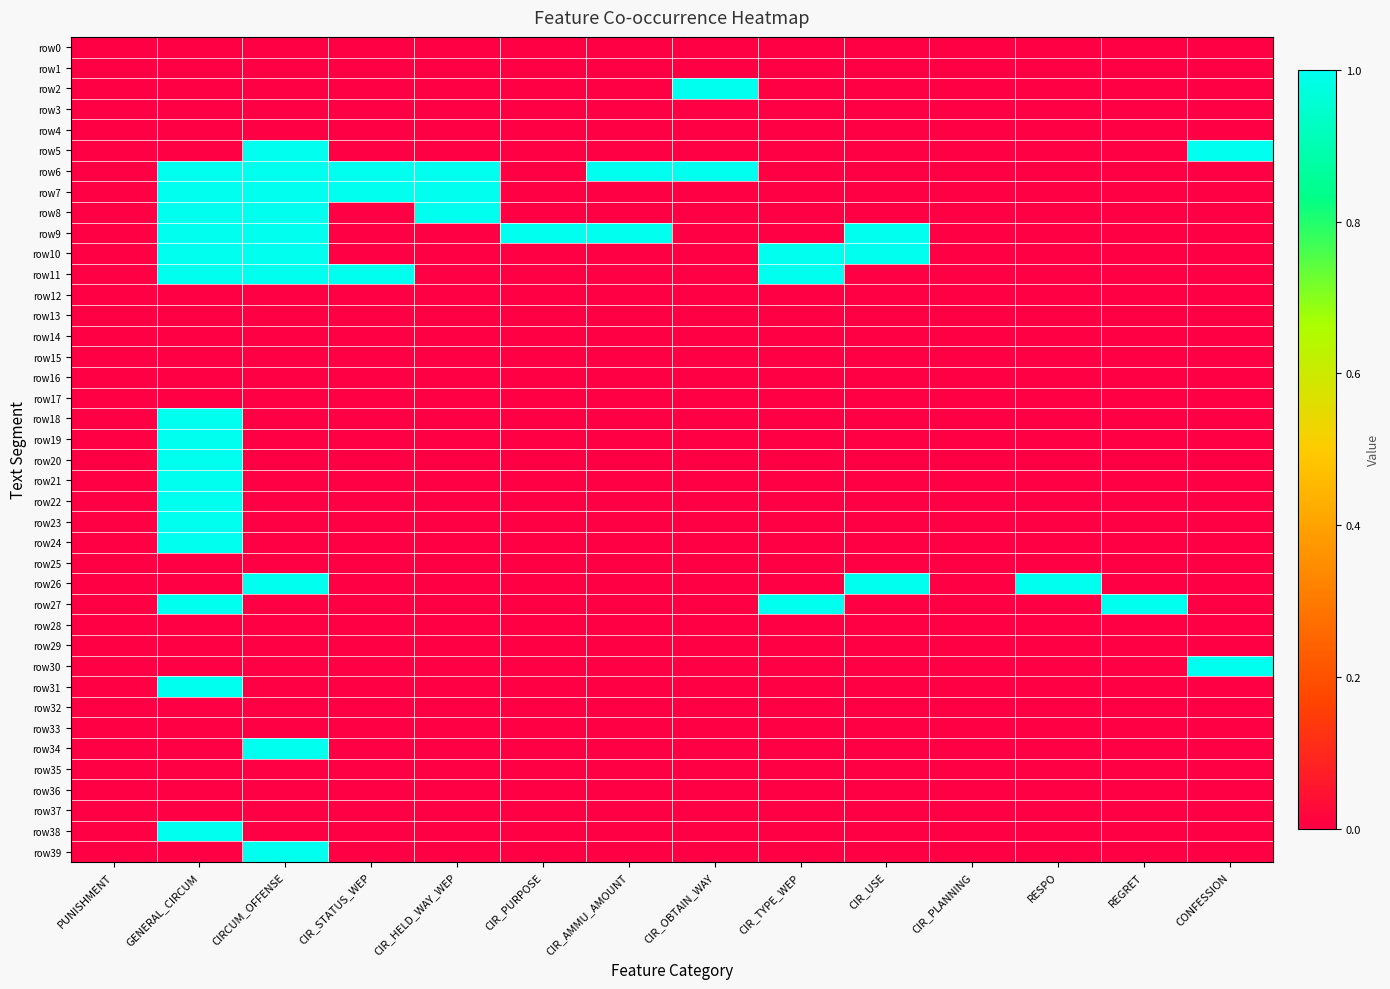

Reading left to right, extract all data points from this chart.

row0: PUNISHMENT=0	GENERAL_CIRCUM=0	CIRCUM_OFFENSE=0	CIR_STATUS_WEP=0	CIR_HELD_WAY_WEP=0	CIR_PURPOSE=0	CIR_AMMU_AMOUNT=0	CIR_OBTAIN_WAY=0	CIR_TYPE_WEP=0	CIR_USE=0	CIR_PLANNING=0	RESPO=0	REGRET=0	CONFESSION=0
row1: PUNISHMENT=0	GENERAL_CIRCUM=0	CIRCUM_OFFENSE=0	CIR_STATUS_WEP=0	CIR_HELD_WAY_WEP=0	CIR_PURPOSE=0	CIR_AMMU_AMOUNT=0	CIR_OBTAIN_WAY=0	CIR_TYPE_WEP=0	CIR_USE=0	CIR_PLANNING=0	RESPO=0	REGRET=0	CONFESSION=0
row2: PUNISHMENT=0	GENERAL_CIRCUM=0	CIRCUM_OFFENSE=0	CIR_STATUS_WEP=0	CIR_HELD_WAY_WEP=0	CIR_PURPOSE=0	CIR_AMMU_AMOUNT=0	CIR_OBTAIN_WAY=1	CIR_TYPE_WEP=0	CIR_USE=0	CIR_PLANNING=0	RESPO=0	REGRET=0	CONFESSION=0
row3: PUNISHMENT=0	GENERAL_CIRCUM=0	CIRCUM_OFFENSE=0	CIR_STATUS_WEP=0	CIR_HELD_WAY_WEP=0	CIR_PURPOSE=0	CIR_AMMU_AMOUNT=0	CIR_OBTAIN_WAY=0	CIR_TYPE_WEP=0	CIR_USE=0	CIR_PLANNING=0	RESPO=0	REGRET=0	CONFESSION=0
row4: PUNISHMENT=0	GENERAL_CIRCUM=0	CIRCUM_OFFENSE=0	CIR_STATUS_WEP=0	CIR_HELD_WAY_WEP=0	CIR_PURPOSE=0	CIR_AMMU_AMOUNT=0	CIR_OBTAIN_WAY=0	CIR_TYPE_WEP=0	CIR_USE=0	CIR_PLANNING=0	RESPO=0	REGRET=0	CONFESSION=0
row5: PUNISHMENT=0	GENERAL_CIRCUM=0	CIRCUM_OFFENSE=1	CIR_STATUS_WEP=0	CIR_HELD_WAY_WEP=0	CIR_PURPOSE=0	CIR_AMMU_AMOUNT=0	CIR_OBTAIN_WAY=0	CIR_TYPE_WEP=0	CIR_USE=0	CIR_PLANNING=0	RESPO=0	REGRET=0	CONFESSION=1
row6: PUNISHMENT=0	GENERAL_CIRCUM=1	CIRCUM_OFFENSE=1	CIR_STATUS_WEP=1	CIR_HELD_WAY_WEP=1	CIR_PURPOSE=0	CIR_AMMU_AMOUNT=1	CIR_OBTAIN_WAY=1	CIR_TYPE_WEP=0	CIR_USE=0	CIR_PLANNING=0	RESPO=0	REGRET=0	CONFESSION=0
row7: PUNISHMENT=0	GENERAL_CIRCUM=1	CIRCUM_OFFENSE=1	CIR_STATUS_WEP=1	CIR_HELD_WAY_WEP=1	CIR_PURPOSE=0	CIR_AMMU_AMOUNT=0	CIR_OBTAIN_WAY=0	CIR_TYPE_WEP=0	CIR_USE=0	CIR_PLANNING=0	RESPO=0	REGRET=0	CONFESSION=0
row8: PUNISHMENT=0	GENERAL_CIRCUM=1	CIRCUM_OFFENSE=1	CIR_STATUS_WEP=0	CIR_HELD_WAY_WEP=1	CIR_PURPOSE=0	CIR_AMMU_AMOUNT=0	CIR_OBTAIN_WAY=0	CIR_TYPE_WEP=0	CIR_USE=0	CIR_PLANNING=0	RESPO=0	REGRET=0	CONFESSION=0
row9: PUNISHMENT=0	GENERAL_CIRCUM=1	CIRCUM_OFFENSE=1	CIR_STATUS_WEP=0	CIR_HELD_WAY_WEP=0	CIR_PURPOSE=1	CIR_AMMU_AMOUNT=1	CIR_OBTAIN_WAY=0	CIR_TYPE_WEP=0	CIR_USE=1	CIR_PLANNING=0	RESPO=0	REGRET=0	CONFESSION=0
row10: PUNISHMENT=0	GENERAL_CIRCUM=1	CIRCUM_OFFENSE=1	CIR_STATUS_WEP=0	CIR_HELD_WAY_WEP=0	CIR_PURPOSE=0	CIR_AMMU_AMOUNT=0	CIR_OBTAIN_WAY=0	CIR_TYPE_WEP=1	CIR_USE=1	CIR_PLANNING=0	RESPO=0	REGRET=0	CONFESSION=0
row11: PUNISHMENT=0	GENERAL_CIRCUM=1	CIRCUM_OFFENSE=1	CIR_STATUS_WEP=1	CIR_HELD_WAY_WEP=0	CIR_PURPOSE=0	CIR_AMMU_AMOUNT=0	CIR_OBTAIN_WAY=0	CIR_TYPE_WEP=1	CIR_USE=0	CIR_PLANNING=0	RESPO=0	REGRET=0	CONFESSION=0
row12: PUNISHMENT=0	GENERAL_CIRCUM=0	CIRCUM_OFFENSE=0	CIR_STATUS_WEP=0	CIR_HELD_WAY_WEP=0	CIR_PURPOSE=0	CIR_AMMU_AMOUNT=0	CIR_OBTAIN_WAY=0	CIR_TYPE_WEP=0	CIR_USE=0	CIR_PLANNING=0	RESPO=0	REGRET=0	CONFESSION=0
row13: PUNISHMENT=0	GENERAL_CIRCUM=0	CIRCUM_OFFENSE=0	CIR_STATUS_WEP=0	CIR_HELD_WAY_WEP=0	CIR_PURPOSE=0	CIR_AMMU_AMOUNT=0	CIR_OBTAIN_WAY=0	CIR_TYPE_WEP=0	CIR_USE=0	CIR_PLANNING=0	RESPO=0	REGRET=0	CONFESSION=0
row14: PUNISHMENT=0	GENERAL_CIRCUM=0	CIRCUM_OFFENSE=0	CIR_STATUS_WEP=0	CIR_HELD_WAY_WEP=0	CIR_PURPOSE=0	CIR_AMMU_AMOUNT=0	CIR_OBTAIN_WAY=0	CIR_TYPE_WEP=0	CIR_USE=0	CIR_PLANNING=0	RESPO=0	REGRET=0	CONFESSION=0
row15: PUNISHMENT=0	GENERAL_CIRCUM=0	CIRCUM_OFFENSE=0	CIR_STATUS_WEP=0	CIR_HELD_WAY_WEP=0	CIR_PURPOSE=0	CIR_AMMU_AMOUNT=0	CIR_OBTAIN_WAY=0	CIR_TYPE_WEP=0	CIR_USE=0	CIR_PLANNING=0	RESPO=0	REGRET=0	CONFESSION=0
row16: PUNISHMENT=0	GENERAL_CIRCUM=0	CIRCUM_OFFENSE=0	CIR_STATUS_WEP=0	CIR_HELD_WAY_WEP=0	CIR_PURPOSE=0	CIR_AMMU_AMOUNT=0	CIR_OBTAIN_WAY=0	CIR_TYPE_WEP=0	CIR_USE=0	CIR_PLANNING=0	RESPO=0	REGRET=0	CONFESSION=0
row17: PUNISHMENT=0	GENERAL_CIRCUM=0	CIRCUM_OFFENSE=0	CIR_STATUS_WEP=0	CIR_HELD_WAY_WEP=0	CIR_PURPOSE=0	CIR_AMMU_AMOUNT=0	CIR_OBTAIN_WAY=0	CIR_TYPE_WEP=0	CIR_USE=0	CIR_PLANNING=0	RESPO=0	REGRET=0	CONFESSION=0
row18: PUNISHMENT=0	GENERAL_CIRCUM=1	CIRCUM_OFFENSE=0	CIR_STATUS_WEP=0	CIR_HELD_WAY_WEP=0	CIR_PURPOSE=0	CIR_AMMU_AMOUNT=0	CIR_OBTAIN_WAY=0	CIR_TYPE_WEP=0	CIR_USE=0	CIR_PLANNING=0	RESPO=0	REGRET=0	CONFESSION=0
row19: PUNISHMENT=0	GENERAL_CIRCUM=1	CIRCUM_OFFENSE=0	CIR_STATUS_WEP=0	CIR_HELD_WAY_WEP=0	CIR_PURPOSE=0	CIR_AMMU_AMOUNT=0	CIR_OBTAIN_WAY=0	CIR_TYPE_WEP=0	CIR_USE=0	CIR_PLANNING=0	RESPO=0	REGRET=0	CONFESSION=0
row20: PUNISHMENT=0	GENERAL_CIRCUM=1	CIRCUM_OFFENSE=0	CIR_STATUS_WEP=0	CIR_HELD_WAY_WEP=0	CIR_PURPOSE=0	CIR_AMMU_AMOUNT=0	CIR_OBTAIN_WAY=0	CIR_TYPE_WEP=0	CIR_USE=0	CIR_PLANNING=0	RESPO=0	REGRET=0	CONFESSION=0
row21: PUNISHMENT=0	GENERAL_CIRCUM=1	CIRCUM_OFFENSE=0	CIR_STATUS_WEP=0	CIR_HELD_WAY_WEP=0	CIR_PURPOSE=0	CIR_AMMU_AMOUNT=0	CIR_OBTAIN_WAY=0	CIR_TYPE_WEP=0	CIR_USE=0	CIR_PLANNING=0	RESPO=0	REGRET=0	CONFESSION=0
row22: PUNISHMENT=0	GENERAL_CIRCUM=1	CIRCUM_OFFENSE=0	CIR_STATUS_WEP=0	CIR_HELD_WAY_WEP=0	CIR_PURPOSE=0	CIR_AMMU_AMOUNT=0	CIR_OBTAIN_WAY=0	CIR_TYPE_WEP=0	CIR_USE=0	CIR_PLANNING=0	RESPO=0	REGRET=0	CONFESSION=0
row23: PUNISHMENT=0	GENERAL_CIRCUM=1	CIRCUM_OFFENSE=0	CIR_STATUS_WEP=0	CIR_HELD_WAY_WEP=0	CIR_PURPOSE=0	CIR_AMMU_AMOUNT=0	CIR_OBTAIN_WAY=0	CIR_TYPE_WEP=0	CIR_USE=0	CIR_PLANNING=0	RESPO=0	REGRET=0	CONFESSION=0
row24: PUNISHMENT=0	GENERAL_CIRCUM=1	CIRCUM_OFFENSE=0	CIR_STATUS_WEP=0	CIR_HELD_WAY_WEP=0	CIR_PURPOSE=0	CIR_AMMU_AMOUNT=0	CIR_OBTAIN_WAY=0	CIR_TYPE_WEP=0	CIR_USE=0	CIR_PLANNING=0	RESPO=0	REGRET=0	CONFESSION=0
row25: PUNISHMENT=0	GENERAL_CIRCUM=0	CIRCUM_OFFENSE=0	CIR_STATUS_WEP=0	CIR_HELD_WAY_WEP=0	CIR_PURPOSE=0	CIR_AMMU_AMOUNT=0	CIR_OBTAIN_WAY=0	CIR_TYPE_WEP=0	CIR_USE=0	CIR_PLANNING=0	RESPO=0	REGRET=0	CONFESSION=0
row26: PUNISHMENT=0	GENERAL_CIRCUM=0	CIRCUM_OFFENSE=1	CIR_STATUS_WEP=0	CIR_HELD_WAY_WEP=0	CIR_PURPOSE=0	CIR_AMMU_AMOUNT=0	CIR_OBTAIN_WAY=0	CIR_TYPE_WEP=0	CIR_USE=1	CIR_PLANNING=0	RESPO=1	REGRET=0	CONFESSION=0
row27: PUNISHMENT=0	GENERAL_CIRCUM=1	CIRCUM_OFFENSE=0	CIR_STATUS_WEP=0	CIR_HELD_WAY_WEP=0	CIR_PURPOSE=0	CIR_AMMU_AMOUNT=0	CIR_OBTAIN_WAY=0	CIR_TYPE_WEP=1	CIR_USE=0	CIR_PLANNING=0	RESPO=0	REGRET=1	CONFESSION=0
row28: PUNISHMENT=0	GENERAL_CIRCUM=0	CIRCUM_OFFENSE=0	CIR_STATUS_WEP=0	CIR_HELD_WAY_WEP=0	CIR_PURPOSE=0	CIR_AMMU_AMOUNT=0	CIR_OBTAIN_WAY=0	CIR_TYPE_WEP=0	CIR_USE=0	CIR_PLANNING=0	RESPO=0	REGRET=0	CONFESSION=0
row29: PUNISHMENT=0	GENERAL_CIRCUM=0	CIRCUM_OFFENSE=0	CIR_STATUS_WEP=0	CIR_HELD_WAY_WEP=0	CIR_PURPOSE=0	CIR_AMMU_AMOUNT=0	CIR_OBTAIN_WAY=0	CIR_TYPE_WEP=0	CIR_USE=0	CIR_PLANNING=0	RESPO=0	REGRET=0	CONFESSION=0
row30: PUNISHMENT=0	GENERAL_CIRCUM=0	CIRCUM_OFFENSE=0	CIR_STATUS_WEP=0	CIR_HELD_WAY_WEP=0	CIR_PURPOSE=0	CIR_AMMU_AMOUNT=0	CIR_OBTAIN_WAY=0	CIR_TYPE_WEP=0	CIR_USE=0	CIR_PLANNING=0	RESPO=0	REGRET=0	CONFESSION=1
row31: PUNISHMENT=0	GENERAL_CIRCUM=1	CIRCUM_OFFENSE=0	CIR_STATUS_WEP=0	CIR_HELD_WAY_WEP=0	CIR_PURPOSE=0	CIR_AMMU_AMOUNT=0	CIR_OBTAIN_WAY=0	CIR_TYPE_WEP=0	CIR_USE=0	CIR_PLANNING=0	RESPO=0	REGRET=0	CONFESSION=0
row32: PUNISHMENT=0	GENERAL_CIRCUM=0	CIRCUM_OFFENSE=0	CIR_STATUS_WEP=0	CIR_HELD_WAY_WEP=0	CIR_PURPOSE=0	CIR_AMMU_AMOUNT=0	CIR_OBTAIN_WAY=0	CIR_TYPE_WEP=0	CIR_USE=0	CIR_PLANNING=0	RESPO=0	REGRET=0	CONFESSION=0
row33: PUNISHMENT=0	GENERAL_CIRCUM=0	CIRCUM_OFFENSE=0	CIR_STATUS_WEP=0	CIR_HELD_WAY_WEP=0	CIR_PURPOSE=0	CIR_AMMU_AMOUNT=0	CIR_OBTAIN_WAY=0	CIR_TYPE_WEP=0	CIR_USE=0	CIR_PLANNING=0	RESPO=0	REGRET=0	CONFESSION=0
row34: PUNISHMENT=0	GENERAL_CIRCUM=0	CIRCUM_OFFENSE=1	CIR_STATUS_WEP=0	CIR_HELD_WAY_WEP=0	CIR_PURPOSE=0	CIR_AMMU_AMOUNT=0	CIR_OBTAIN_WAY=0	CIR_TYPE_WEP=0	CIR_USE=0	CIR_PLANNING=0	RESPO=0	REGRET=0	CONFESSION=0
row35: PUNISHMENT=0	GENERAL_CIRCUM=0	CIRCUM_OFFENSE=0	CIR_STATUS_WEP=0	CIR_HELD_WAY_WEP=0	CIR_PURPOSE=0	CIR_AMMU_AMOUNT=0	CIR_OBTAIN_WAY=0	CIR_TYPE_WEP=0	CIR_USE=0	CIR_PLANNING=0	RESPO=0	REGRET=0	CONFESSION=0
row36: PUNISHMENT=0	GENERAL_CIRCUM=0	CIRCUM_OFFENSE=0	CIR_STATUS_WEP=0	CIR_HELD_WAY_WEP=0	CIR_PURPOSE=0	CIR_AMMU_AMOUNT=0	CIR_OBTAIN_WAY=0	CIR_TYPE_WEP=0	CIR_USE=0	CIR_PLANNING=0	RESPO=0	REGRET=0	CONFESSION=0
row37: PUNISHMENT=0	GENERAL_CIRCUM=0	CIRCUM_OFFENSE=0	CIR_STATUS_WEP=0	CIR_HELD_WAY_WEP=0	CIR_PURPOSE=0	CIR_AMMU_AMOUNT=0	CIR_OBTAIN_WAY=0	CIR_TYPE_WEP=0	CIR_USE=0	CIR_PLANNING=0	RESPO=0	REGRET=0	CONFESSION=0
row38: PUNISHMENT=0	GENERAL_CIRCUM=1	CIRCUM_OFFENSE=0	CIR_STATUS_WEP=0	CIR_HELD_WAY_WEP=0	CIR_PURPOSE=0	CIR_AMMU_AMOUNT=0	CIR_OBTAIN_WAY=0	CIR_TYPE_WEP=0	CIR_USE=0	CIR_PLANNING=0	RESPO=0	REGRET=0	CONFESSION=0
row39: PUNISHMENT=0	GENERAL_CIRCUM=0	CIRCUM_OFFENSE=1	CIR_STATUS_WEP=0	CIR_HELD_WAY_WEP=0	CIR_PURPOSE=0	CIR_AMMU_AMOUNT=0	CIR_OBTAIN_WAY=0	CIR_TYPE_WEP=0	CIR_USE=0	CIR_PLANNING=0	RESPO=0	REGRET=0	CONFESSION=0